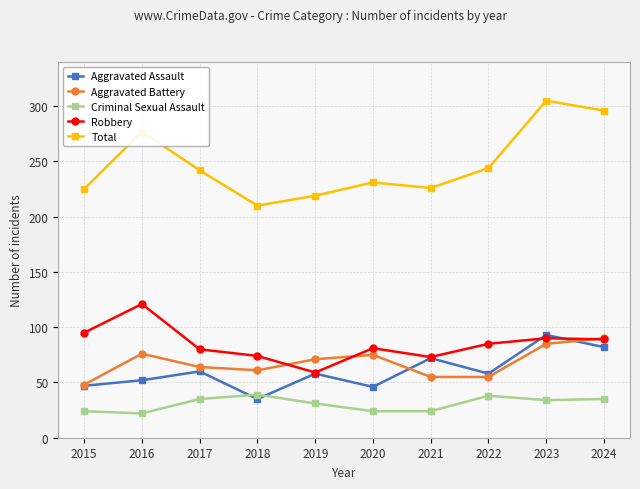

The value of Aggravated Assault at 2020 is 17. True or false?

False